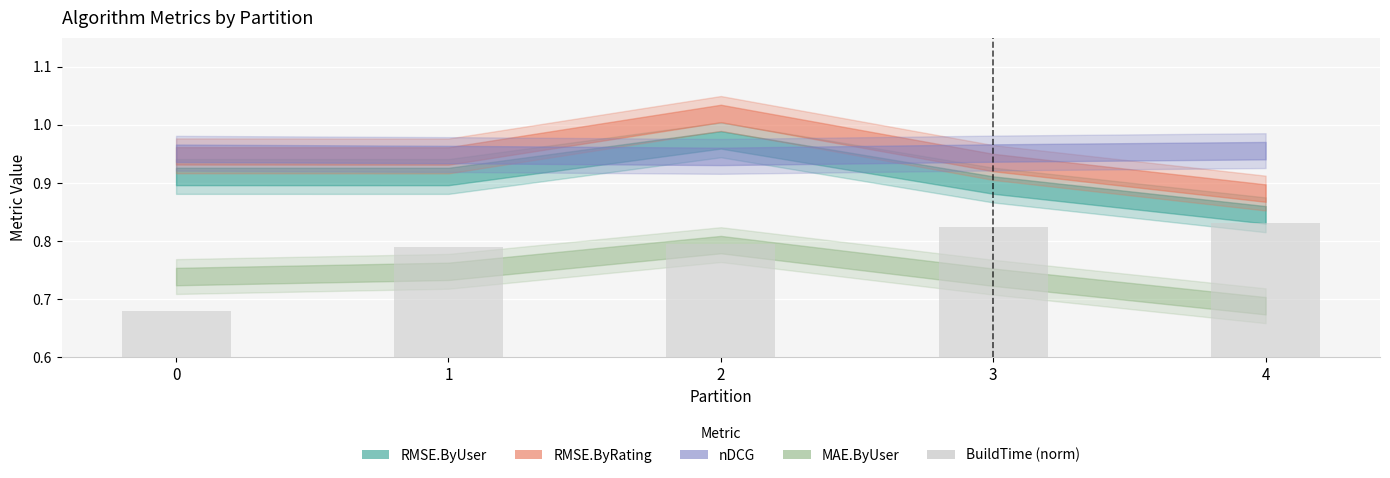

Rank the categories by value from lowest to highest.

0, 1, 2, 3, 4